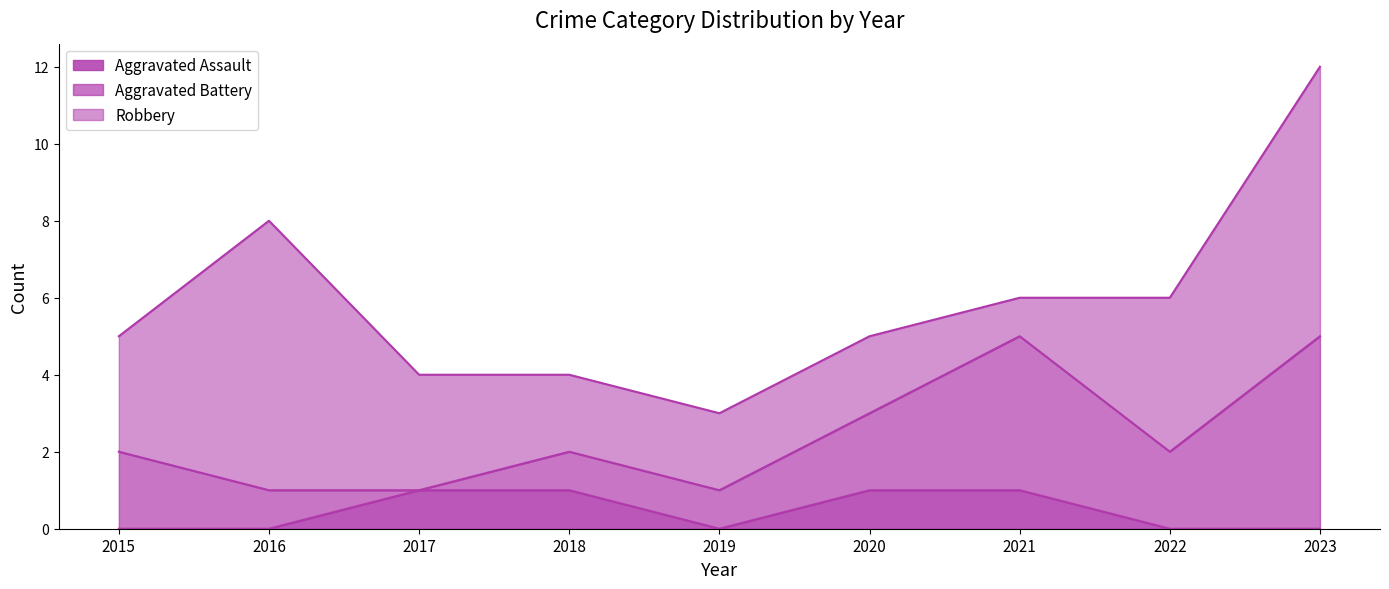

True or false: Robbery and Aggravated Assault cross at least once.

False